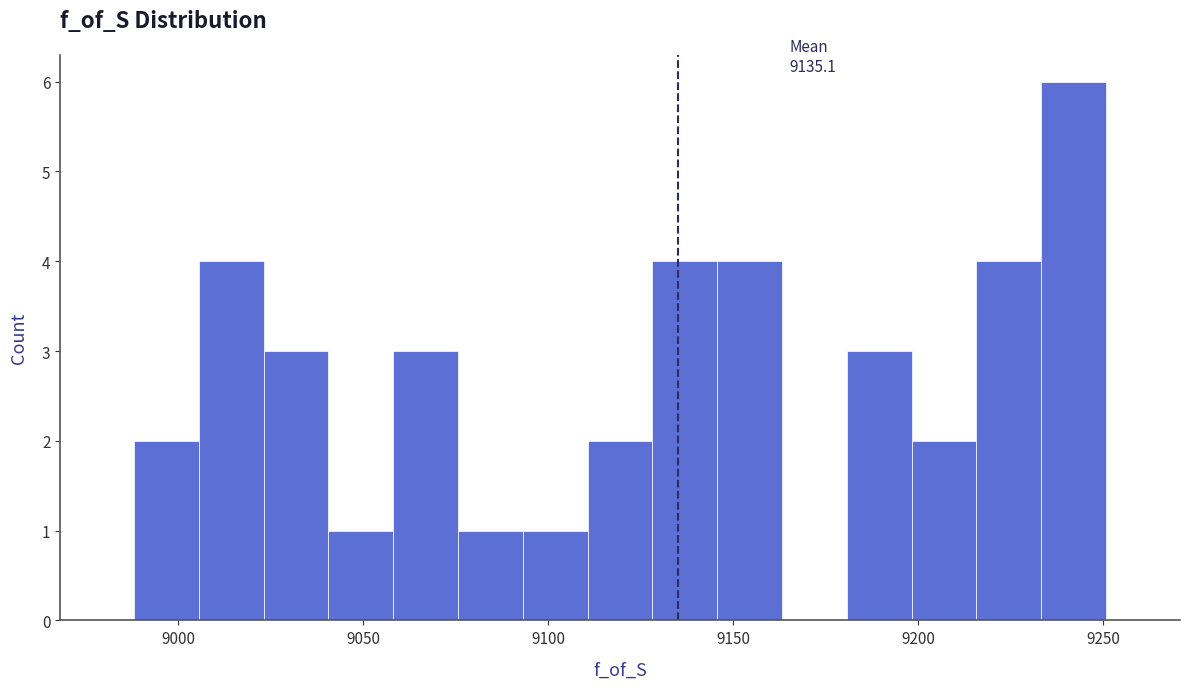

Around what value on the x-axis is the tallest bar? Give the approximate position of its centre, as read against the axis.

9240